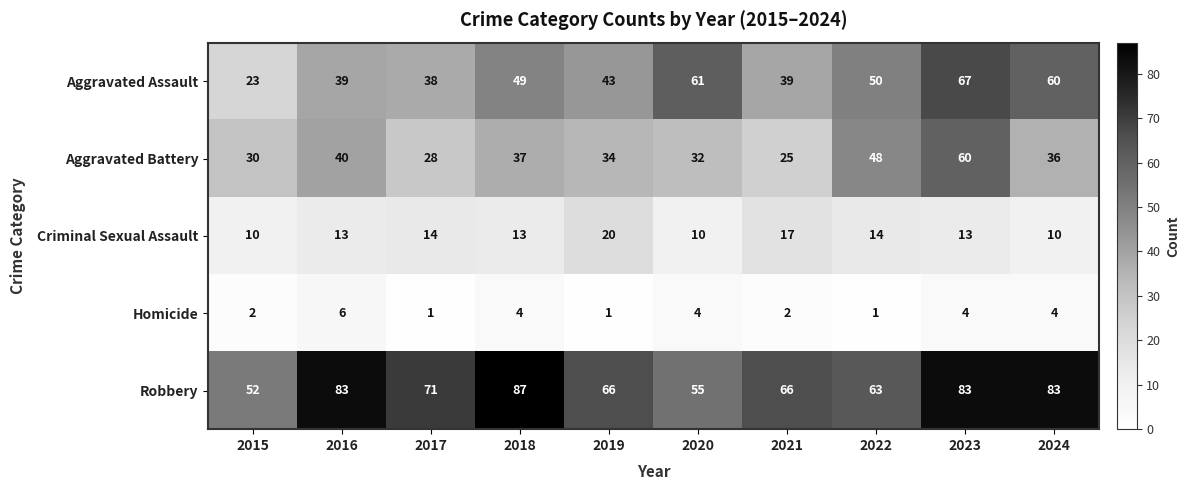

What is the highest value of the Aggravated Battery series?

60